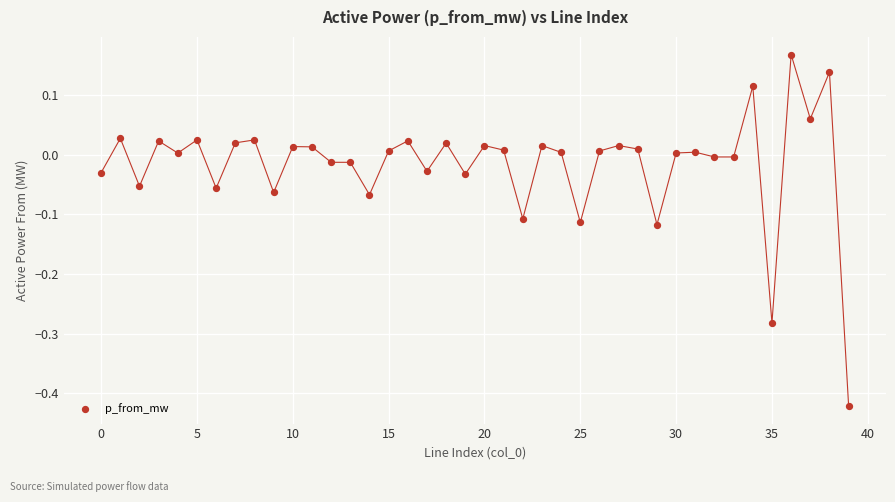

What is the range of Y values (max minus min)?

0.6